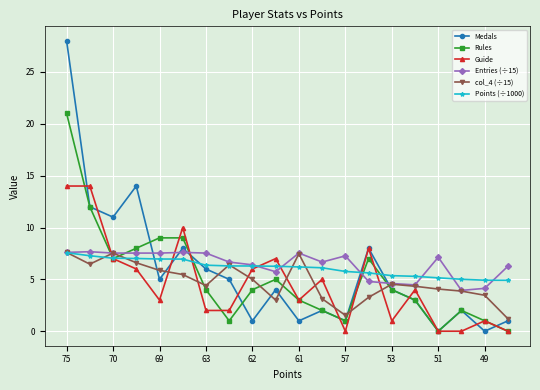

What is the lowest value of the Entries (÷15) series?

3.9